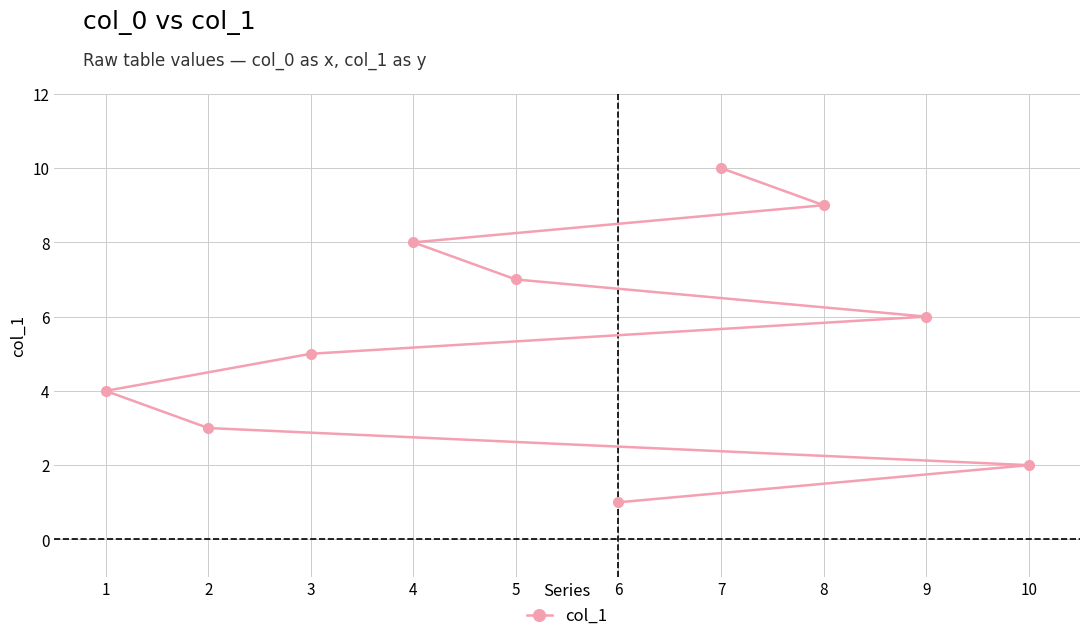

How many values are below 6?

5